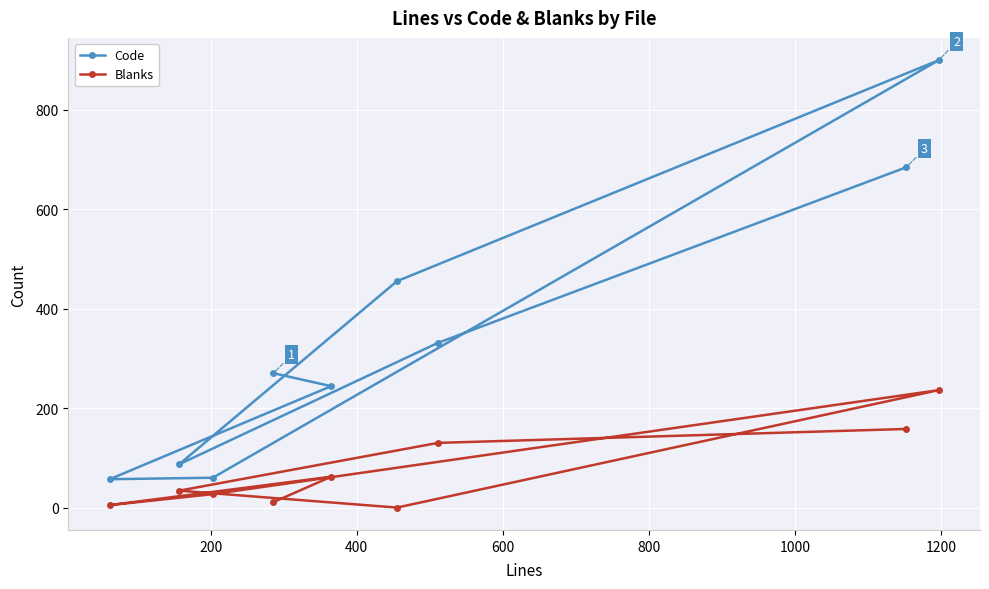

True or false: Blanks and Code intersect in this chart.

False